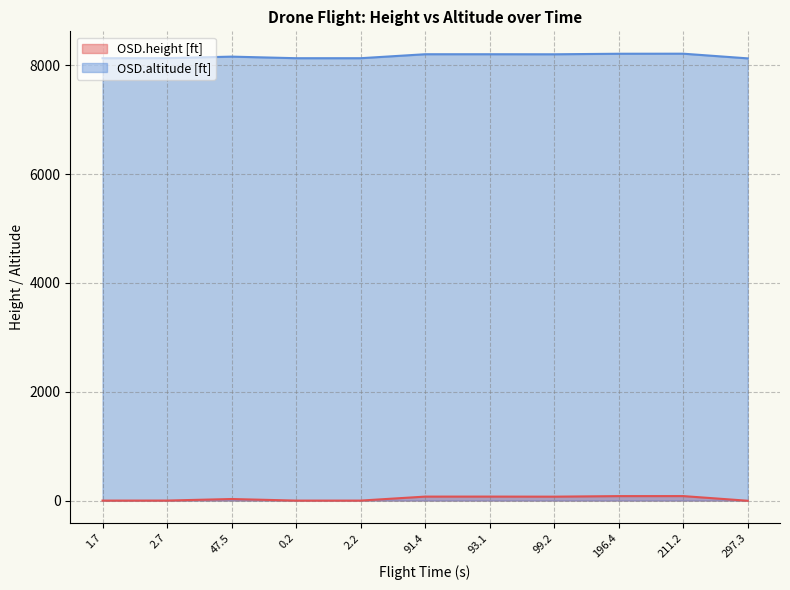

True or false: OSD.altitude [ft] and OSD.height [ft] cross at least once.

False